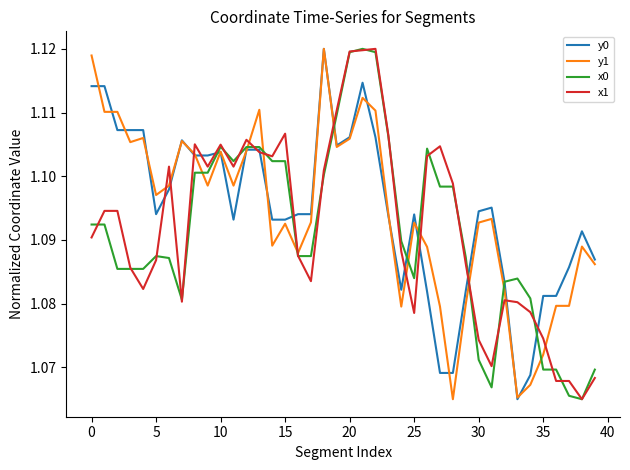

Where is y0 nearest to the value 1?

33